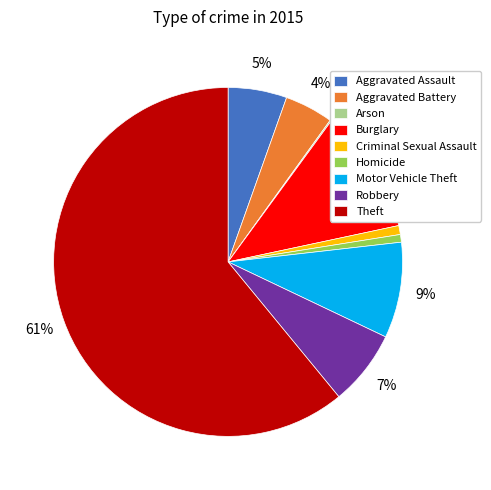

What percentage is the Theft slice, to the nearest percent?

61%